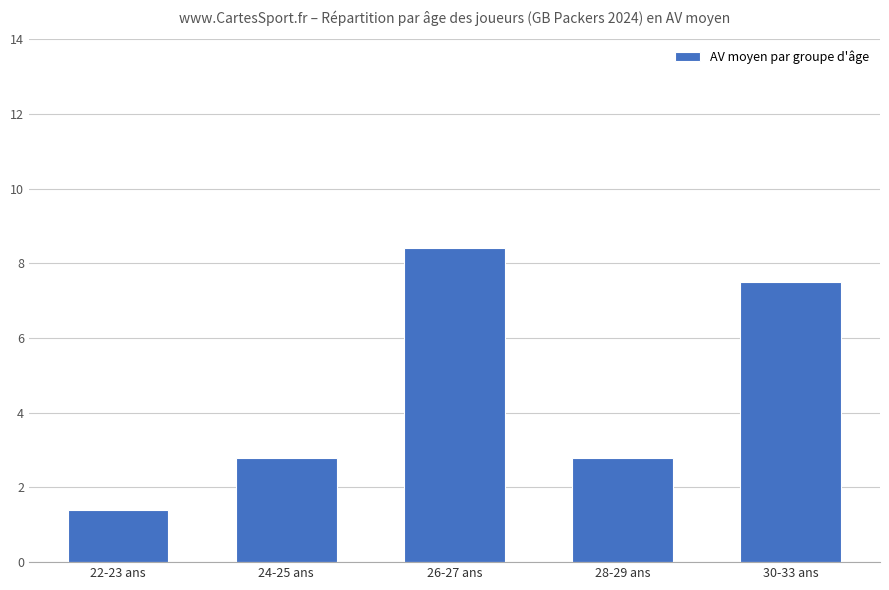

How many categories are shown in the chart?

5